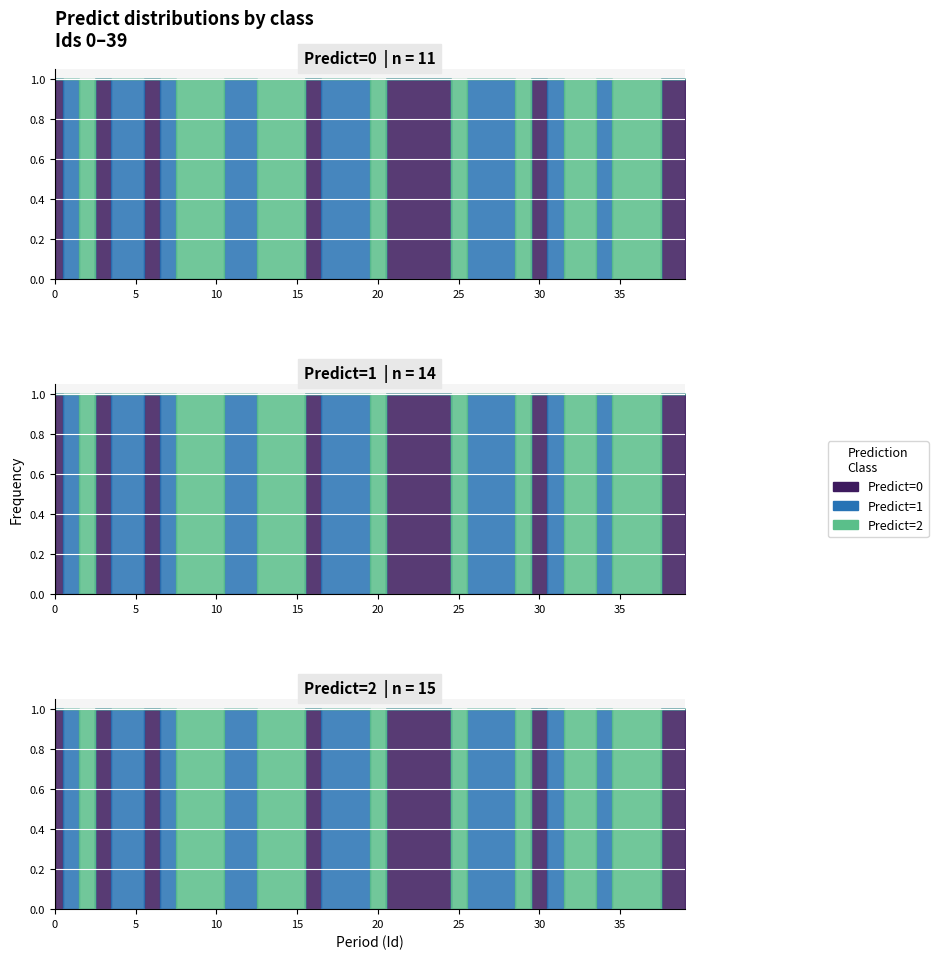

How many lines are shown in the chart?

3